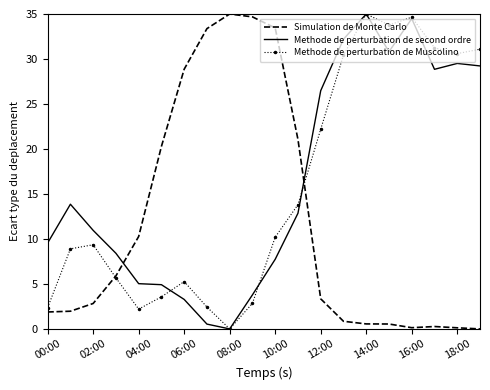

What is the greatest value displayed?

35.0